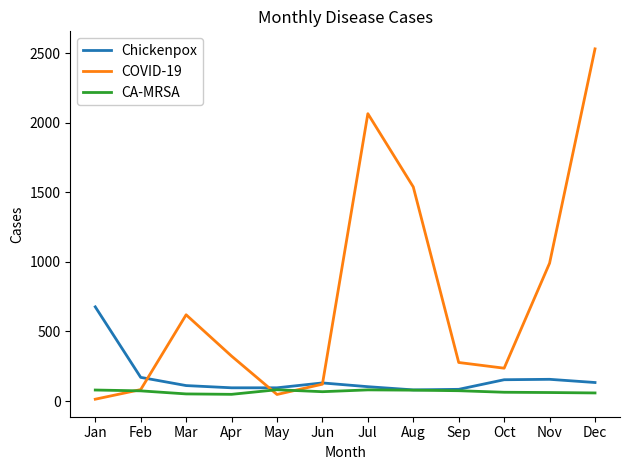

The COVID-19 series shows 131 at Oct. True or false?

False